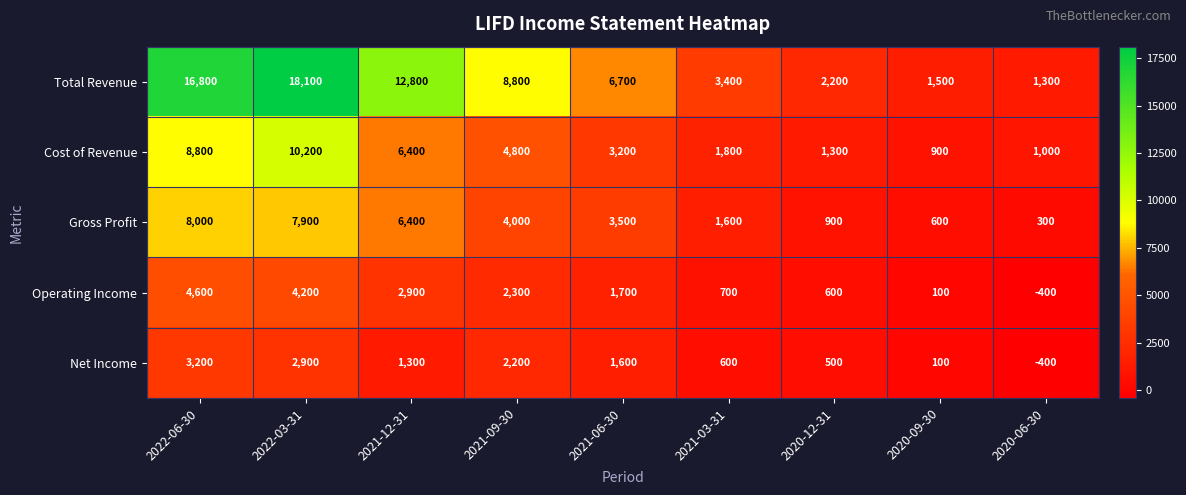

Is it true that Operating Income equals 161 at 2020-09-30?

False